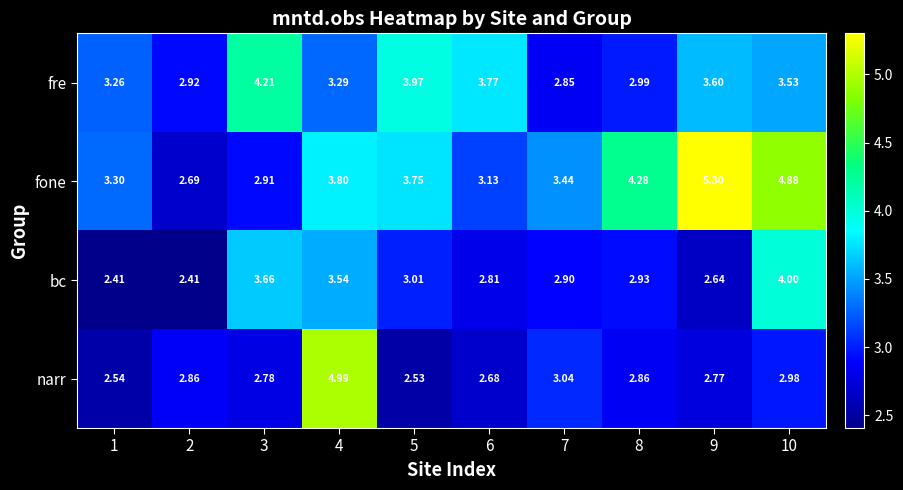

Which series has the largest total across all categories?

fone